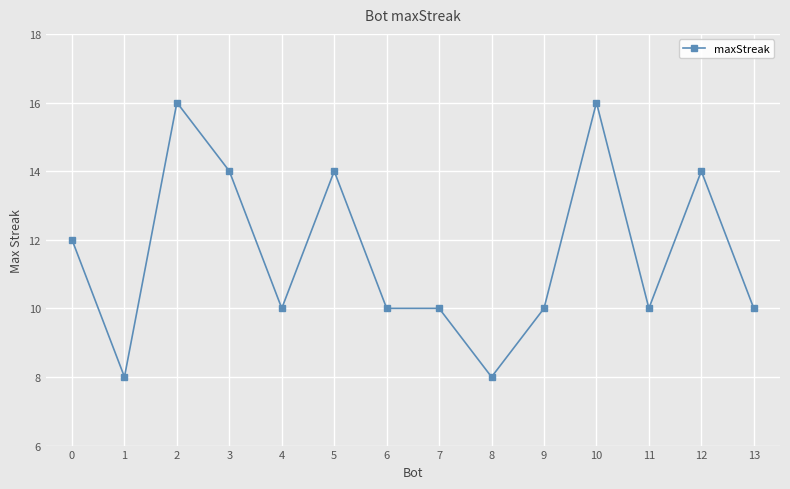

At which category does the data reach its first local peak?

2